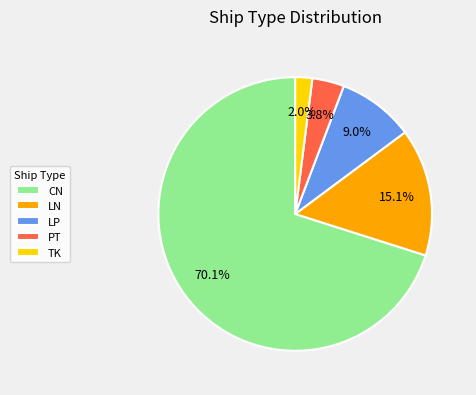

Which category has the smallest portion of the pie?

TK